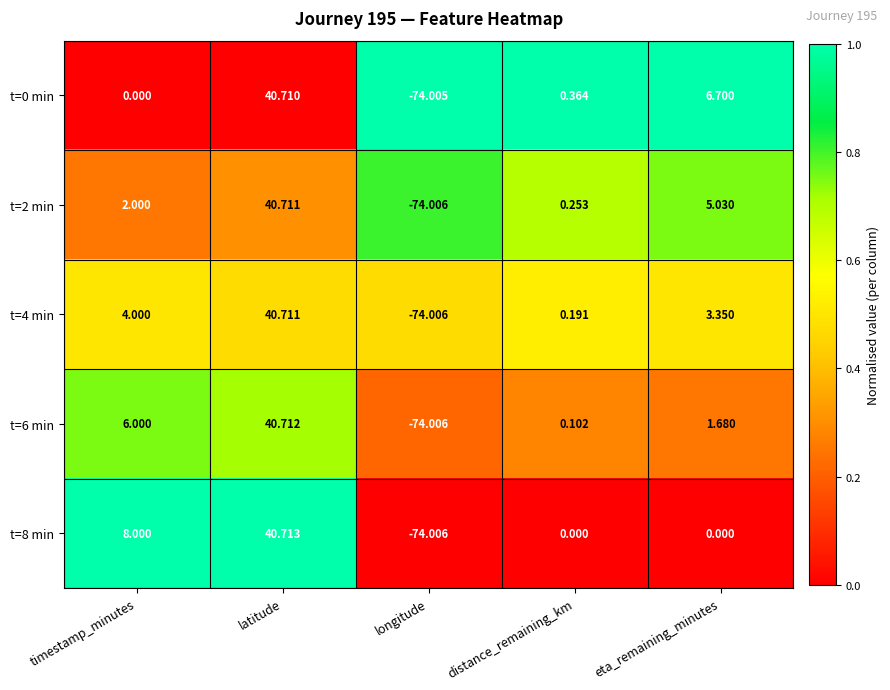

At which category is the sum across all series the highest?

latitude